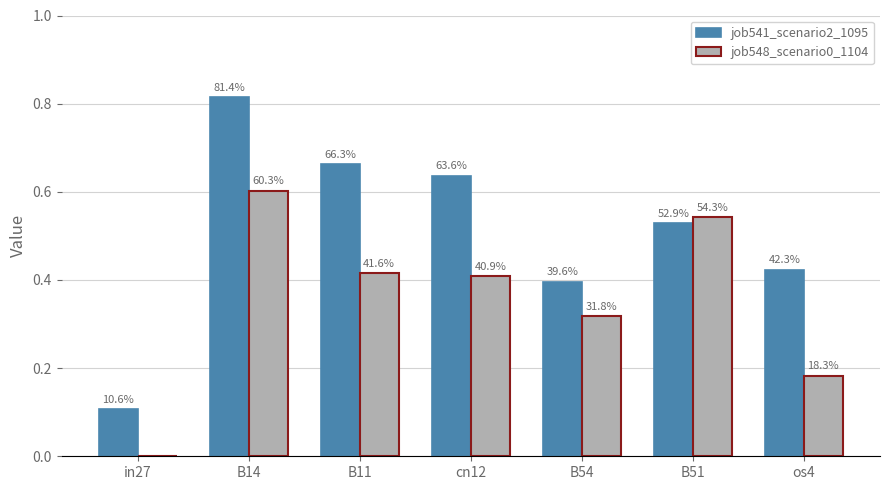

Is the value of job548_scenario0_1104 at os4 greater than the value of job541_scenario2_1095 at B11?

No